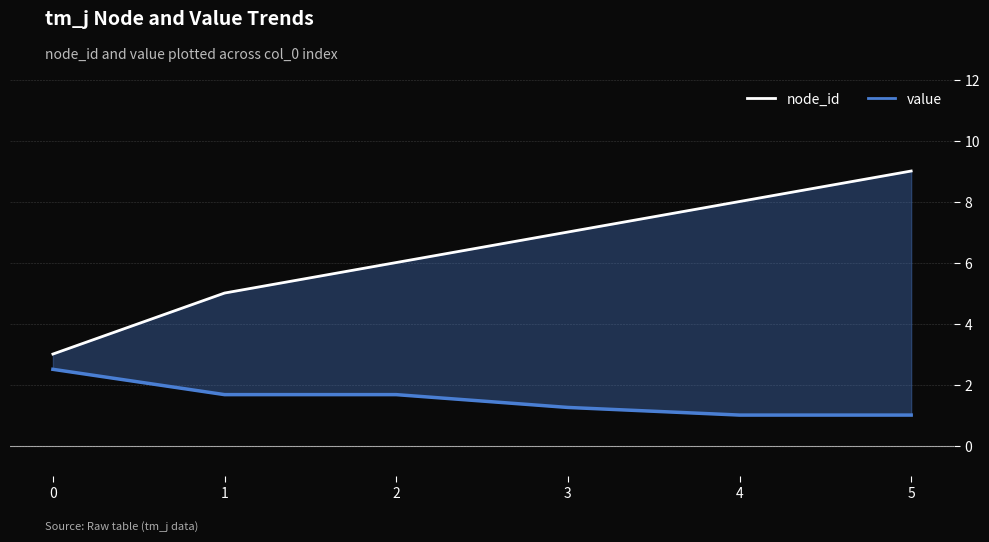

The value series shows 1.0 at 5. True or false?

True